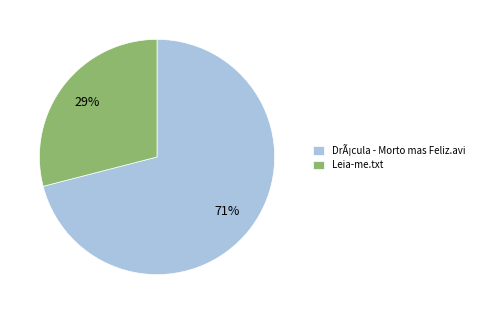

Which category accounts for the majority?

DrÃ¡cula - Morto mas Feliz.avi